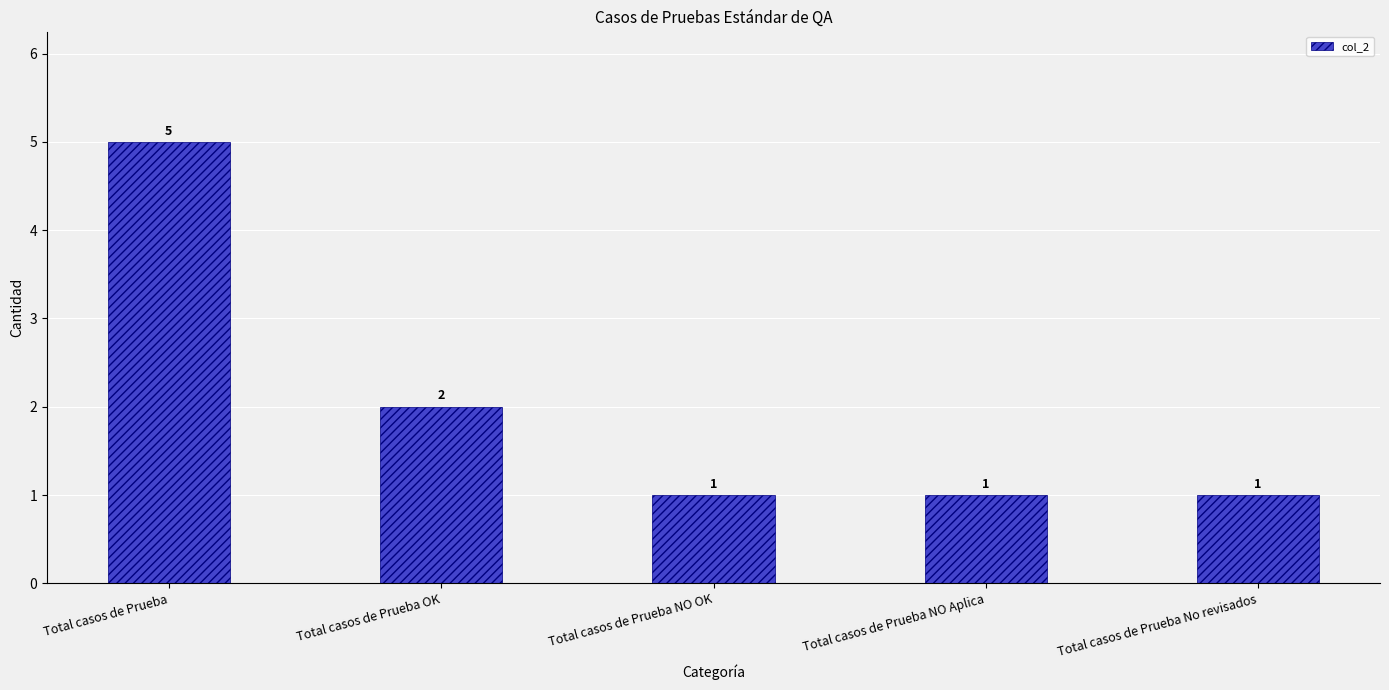

Approximately how many times larger is the value at Total casos de Prueba compared to Total casos de Prueba NO Aplica?

5.0